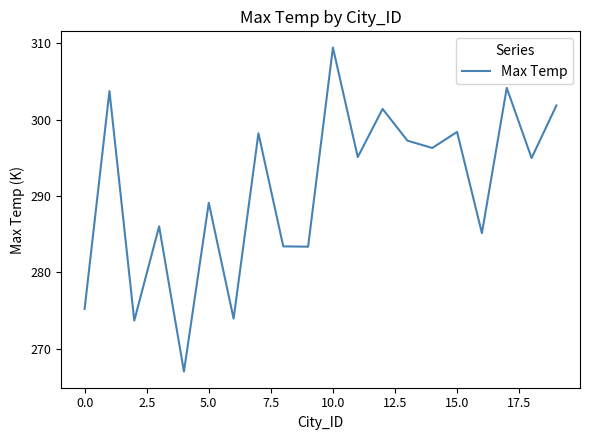

What is the minimum value shown in the chart?

267.0